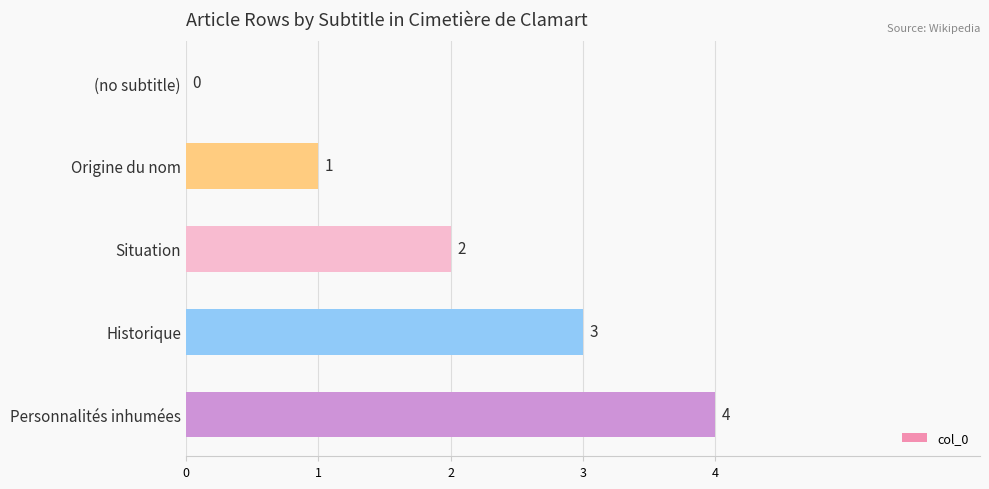

At which label is the value closest to 2?

Situation